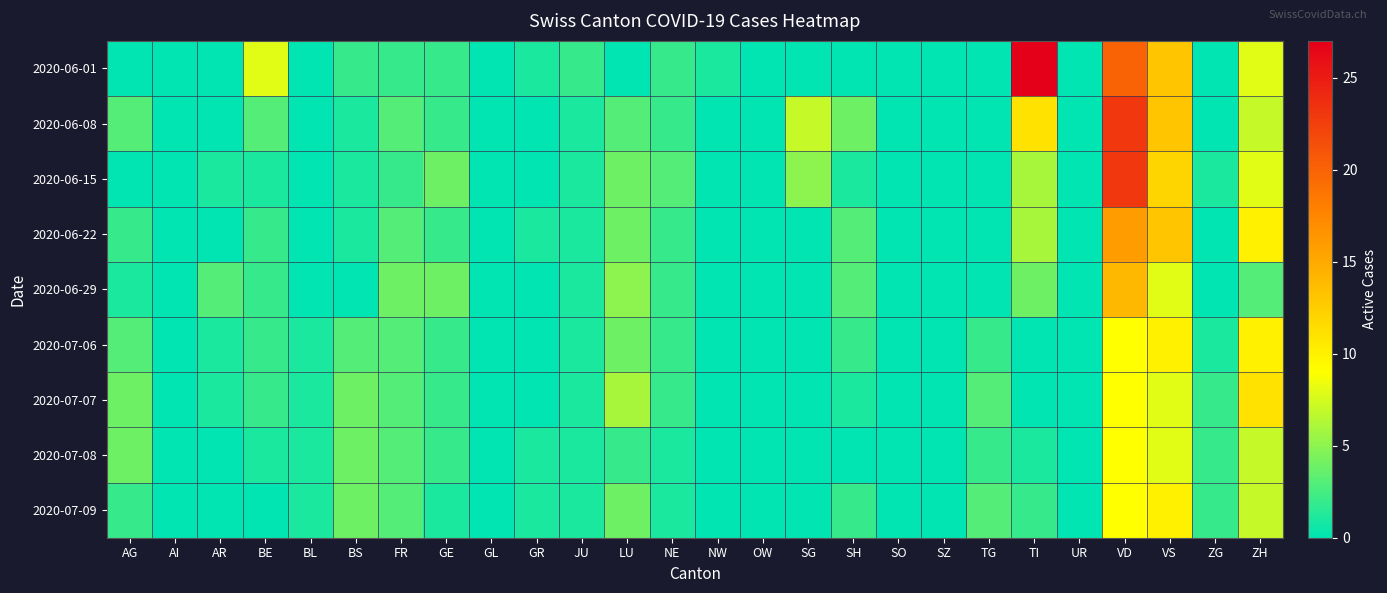

Between BL and TI, which series saw the biggest shift?

2020-06-01